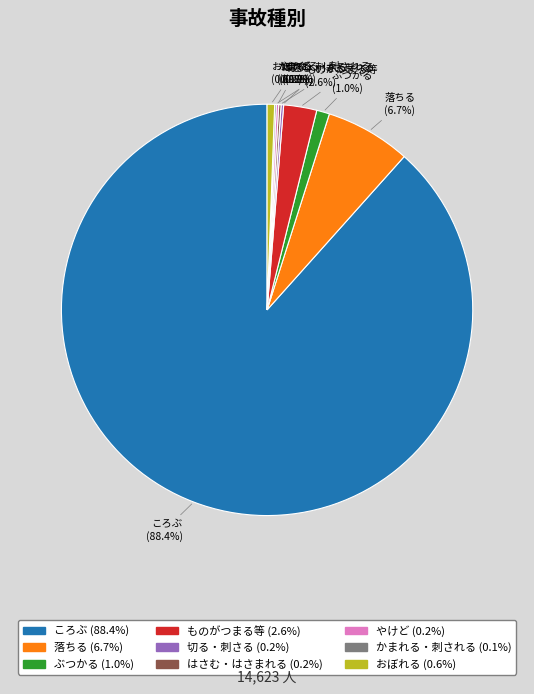

What is the majority slice?

ころぶ